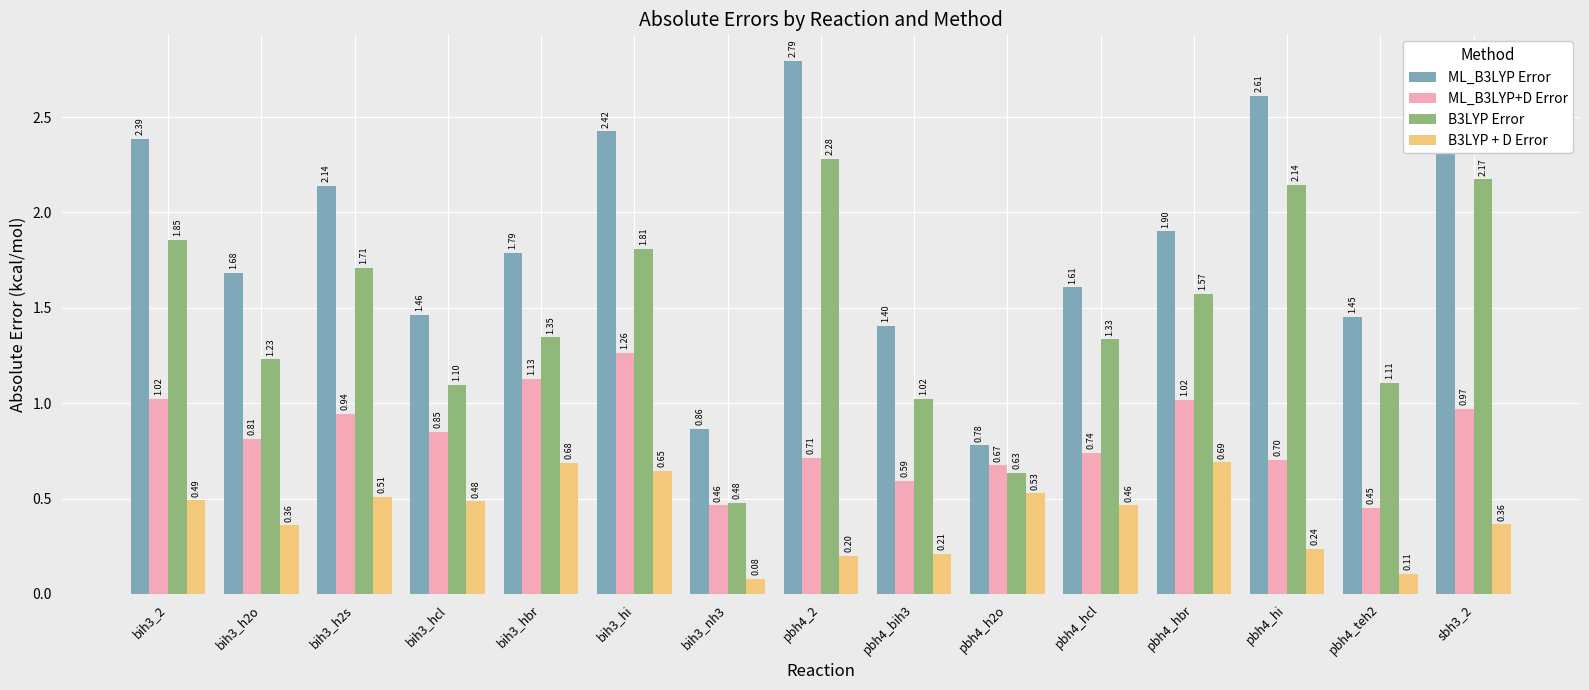

Which series has the widest spread of values?

ML_B3LYP Error